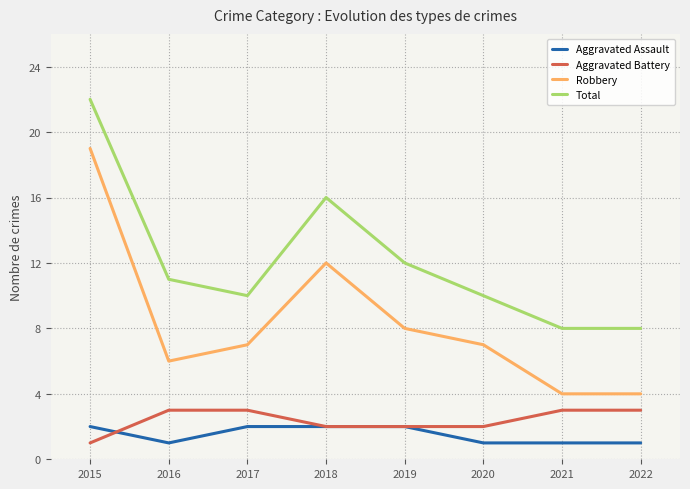

Is this an area chart (filled region under the line)?

No